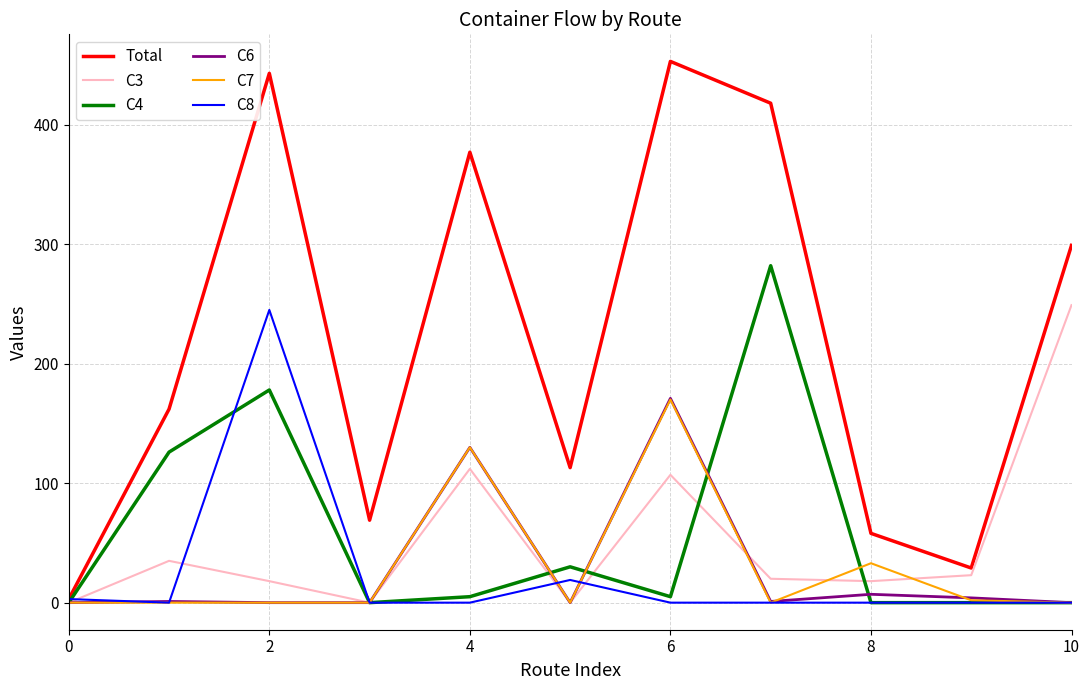

What is the maximum value shown in the chart?

453